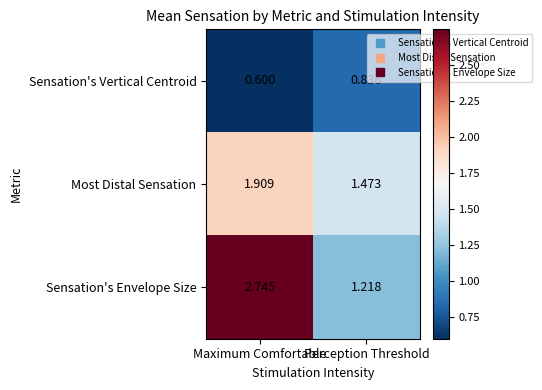

At how many categories does at least one series exceed 2?

1